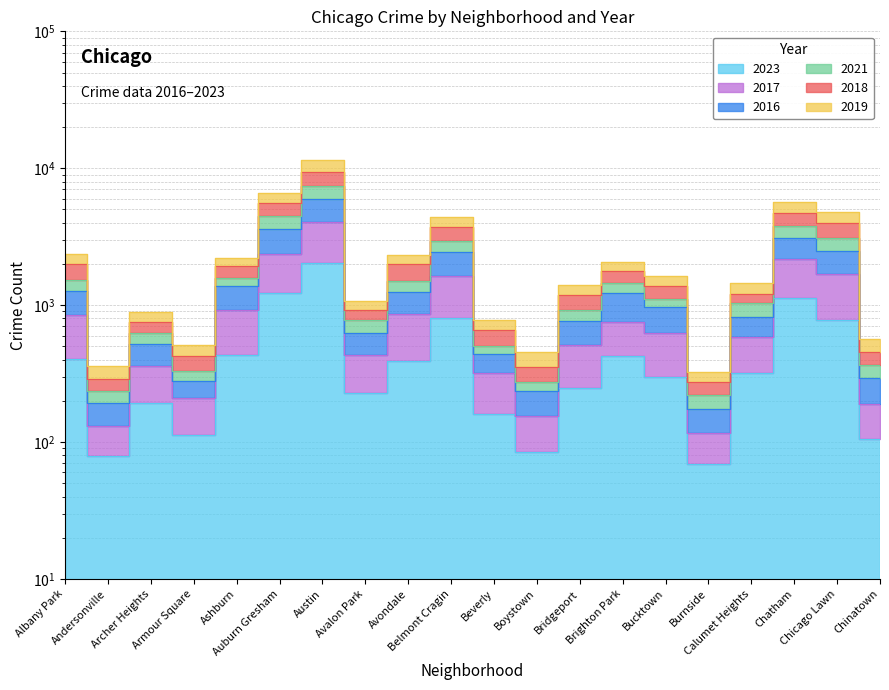

At which category is the sum across all series the highest?

Austin